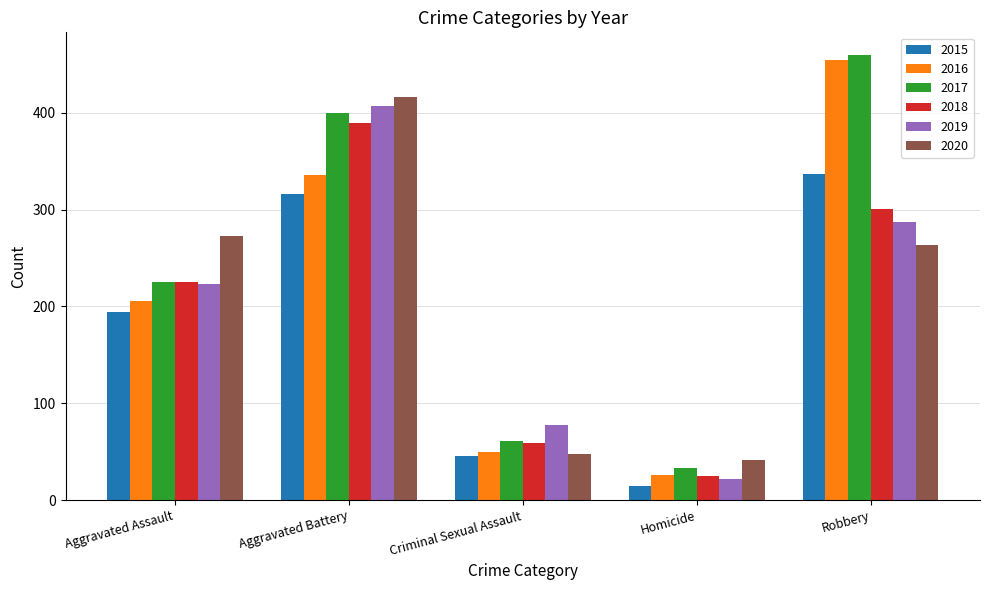

Which series has the largest total across all categories?

2017